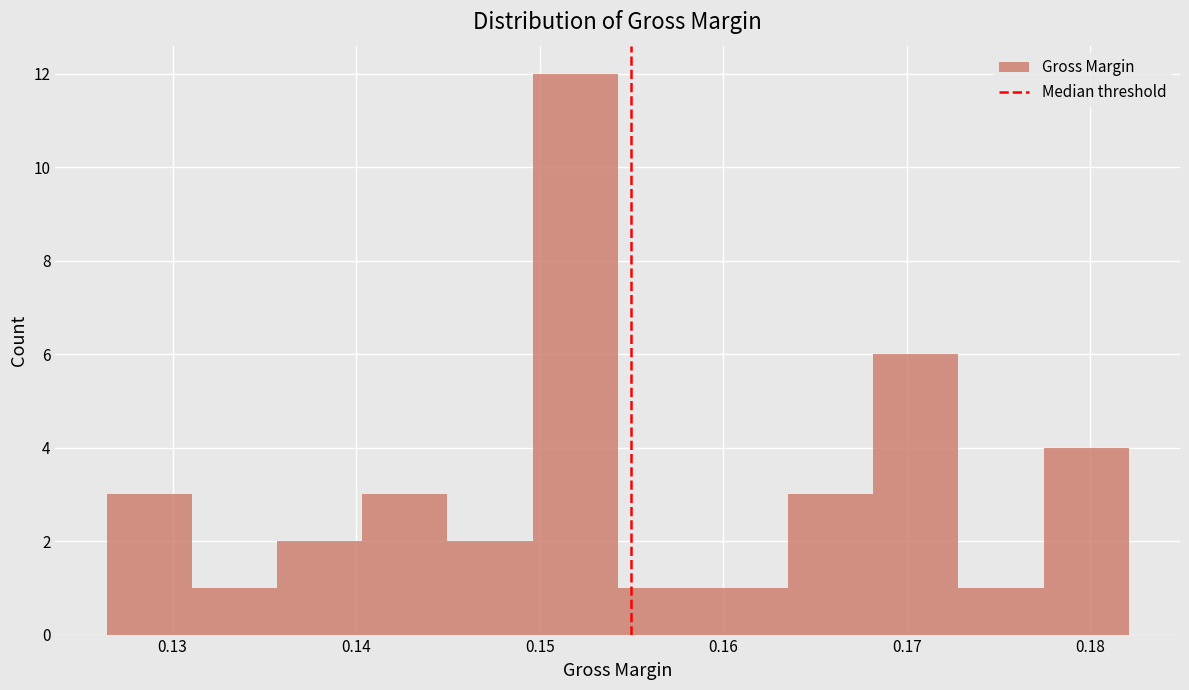

How tall is the bar that spans 0.145 to 0.150 on the x-axis? Neither the bar edges nor the heights are printed on the chart, so give them approximately, as read against the axes.

2